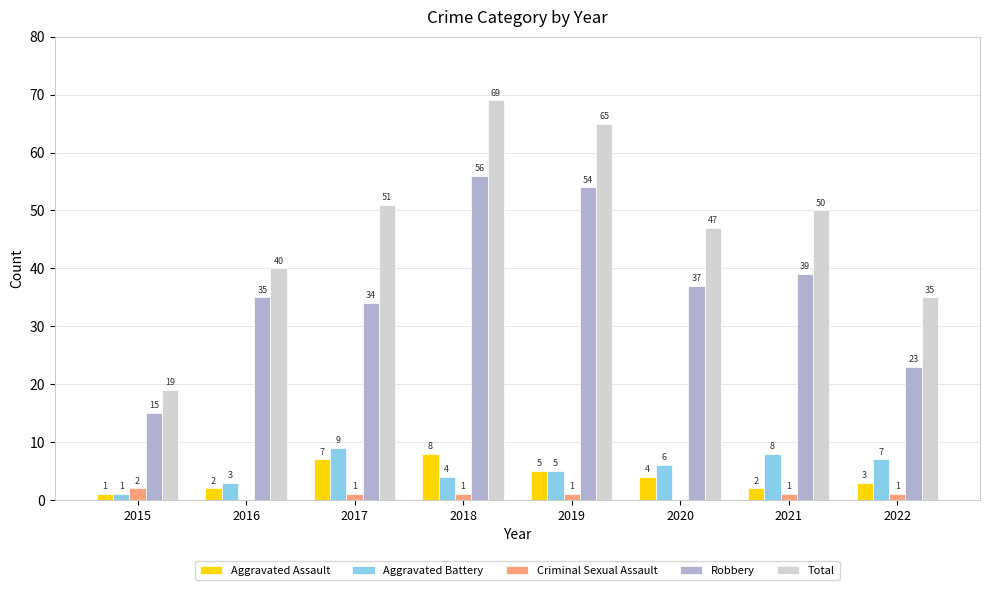

At which label does Robbery reach its peak?

2018